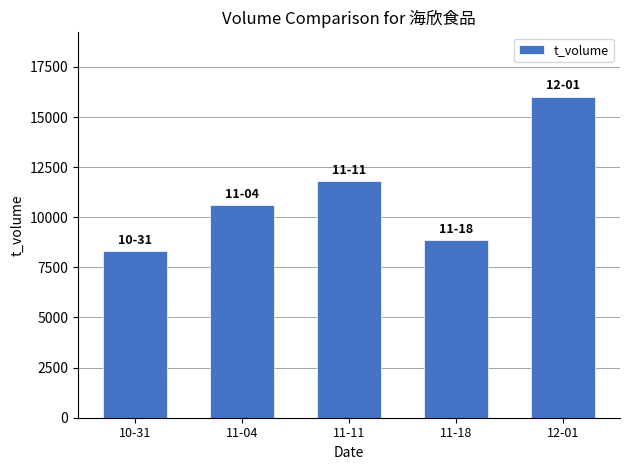

Rank the categories by value from lowest to highest.

10-31, 11-18, 11-04, 11-11, 12-01